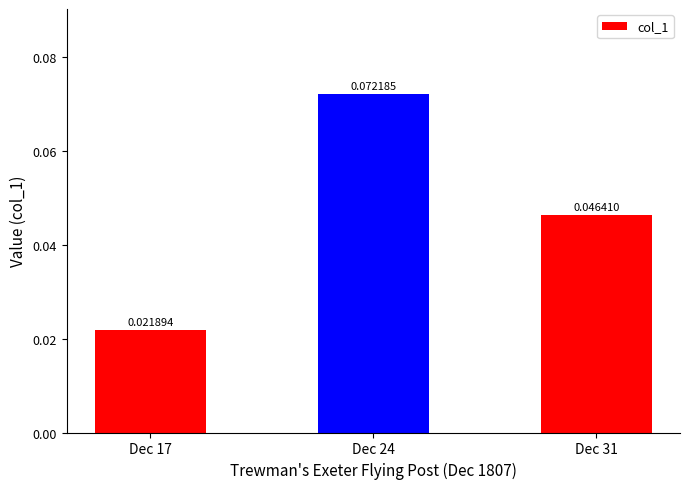

At which label is the value closest to 0?

Dec 17